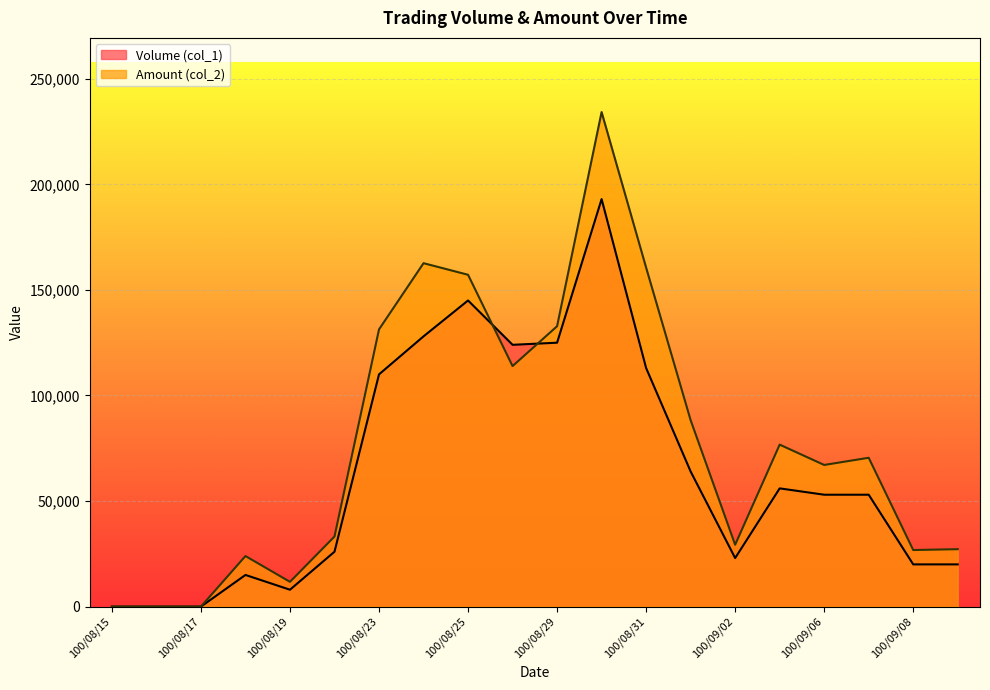

At which label does Volume (col_1) first exceed 53000?

100/08/23